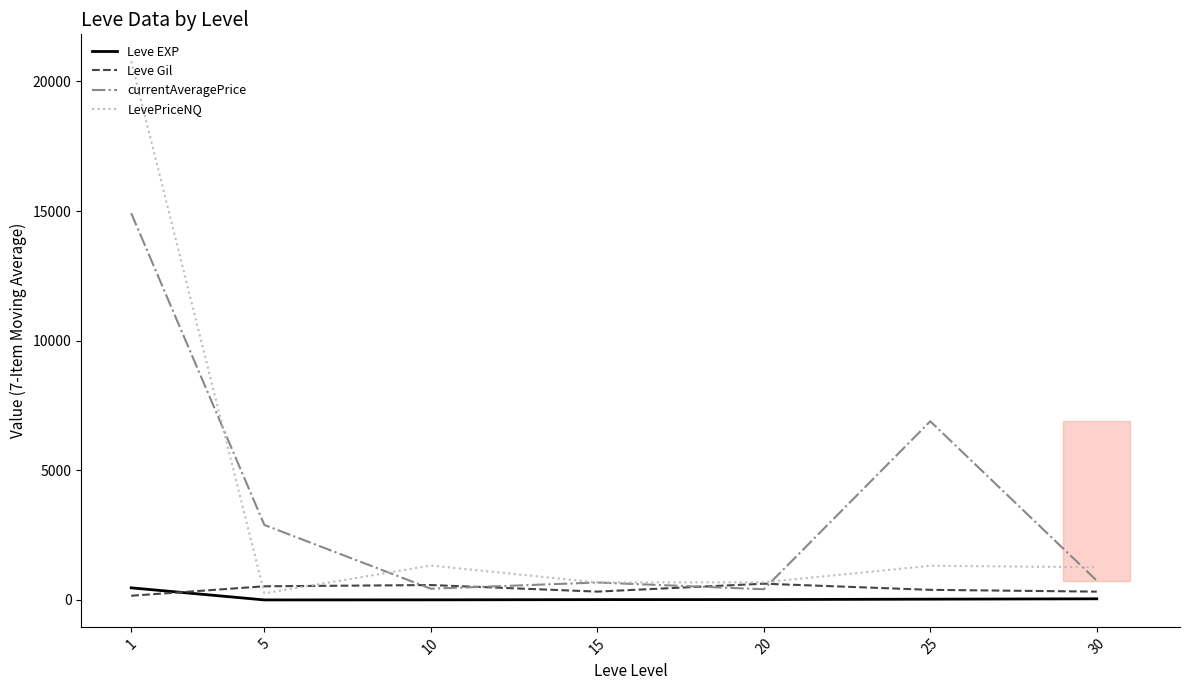

Where does the LevePriceNQ series first go above 1263?

1